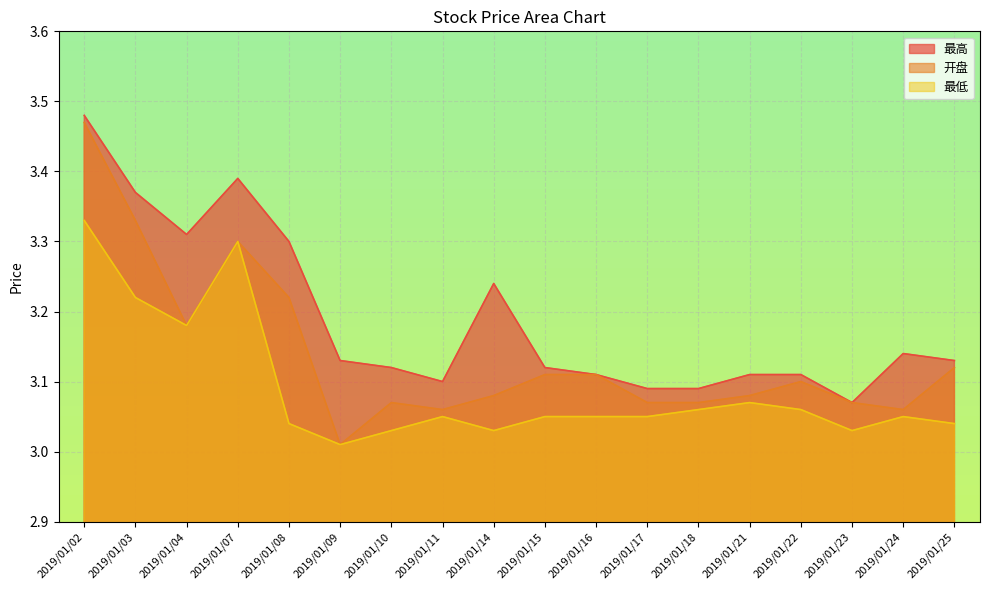

What is the total value across all series at 2019/01/14?

9.3